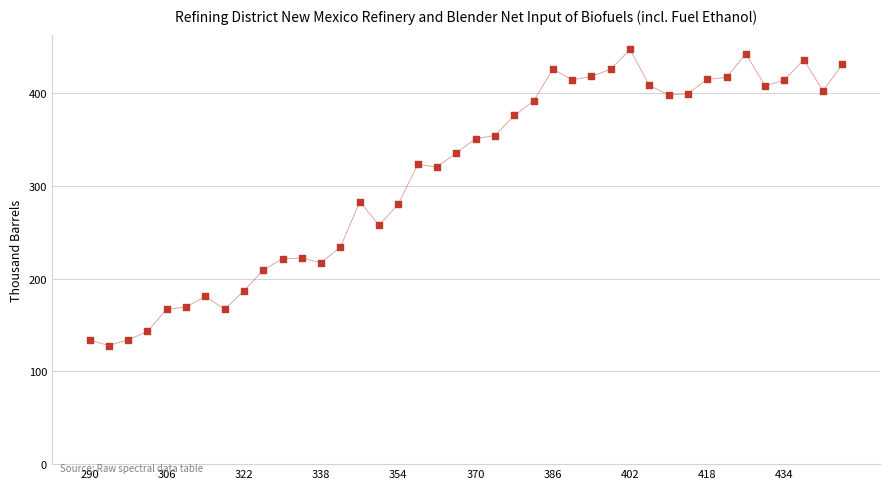

How many data points are displayed?

40